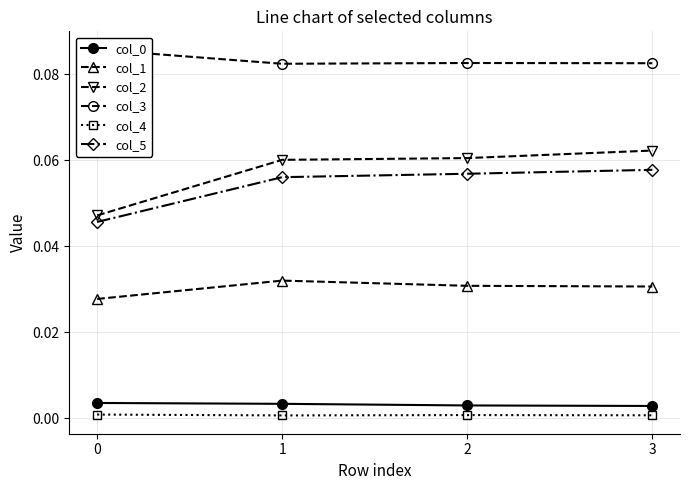

At how many categories does at least one series exceed 0?

4